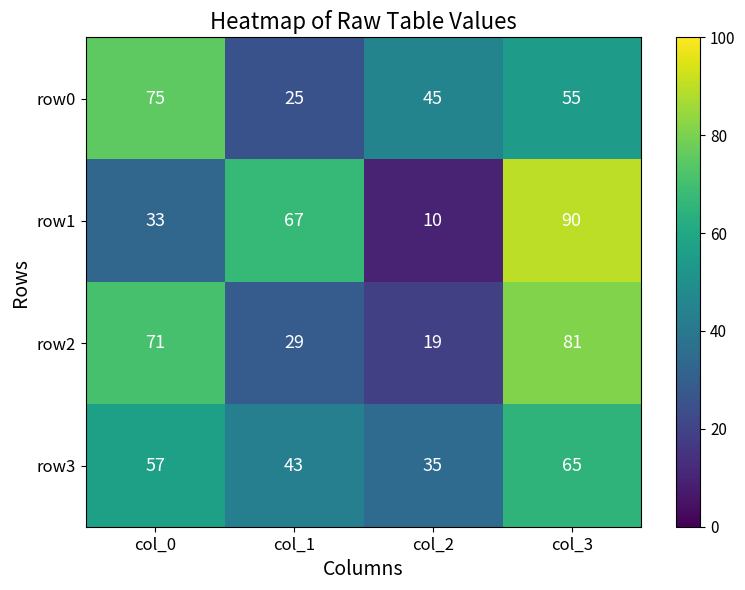

What is the difference between the maximum and minimum values in the row3 series?

30